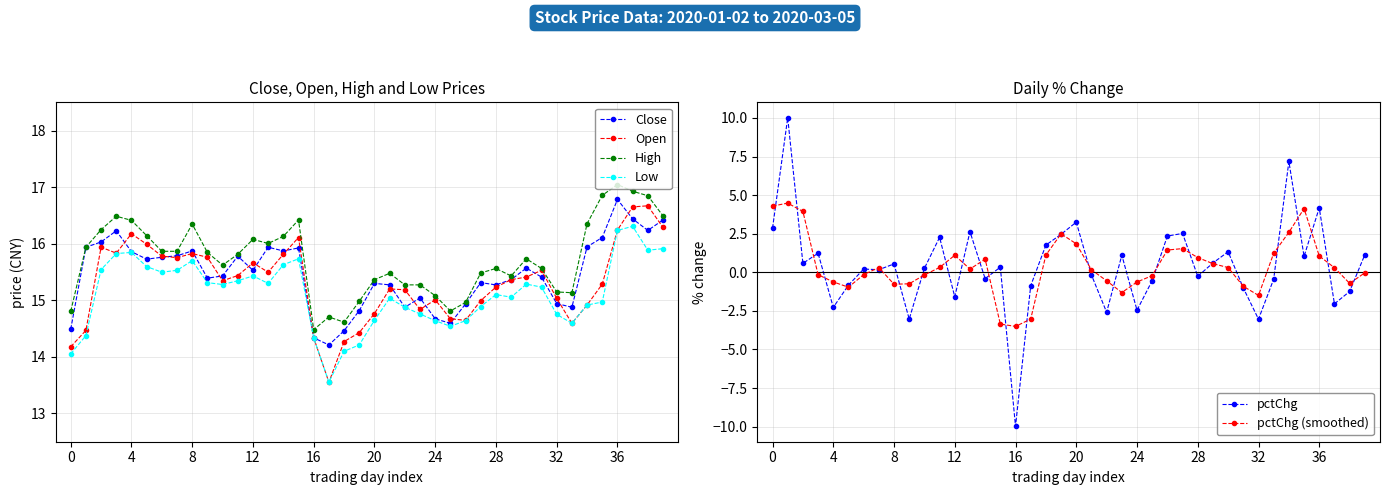

Read the Open value at 17.

13.6